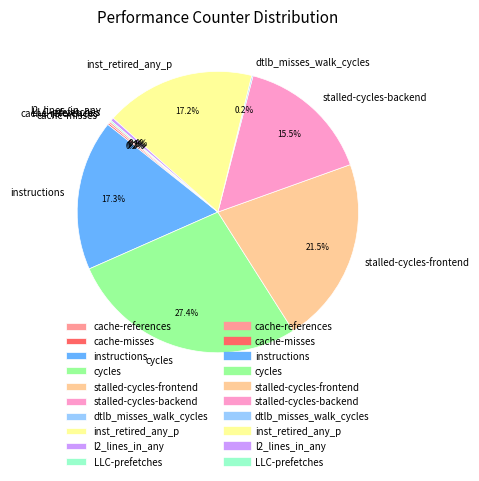

Approximately how many times larger is the value at stalled-cycles-backend compared to inst_retired_any_p?

0.9